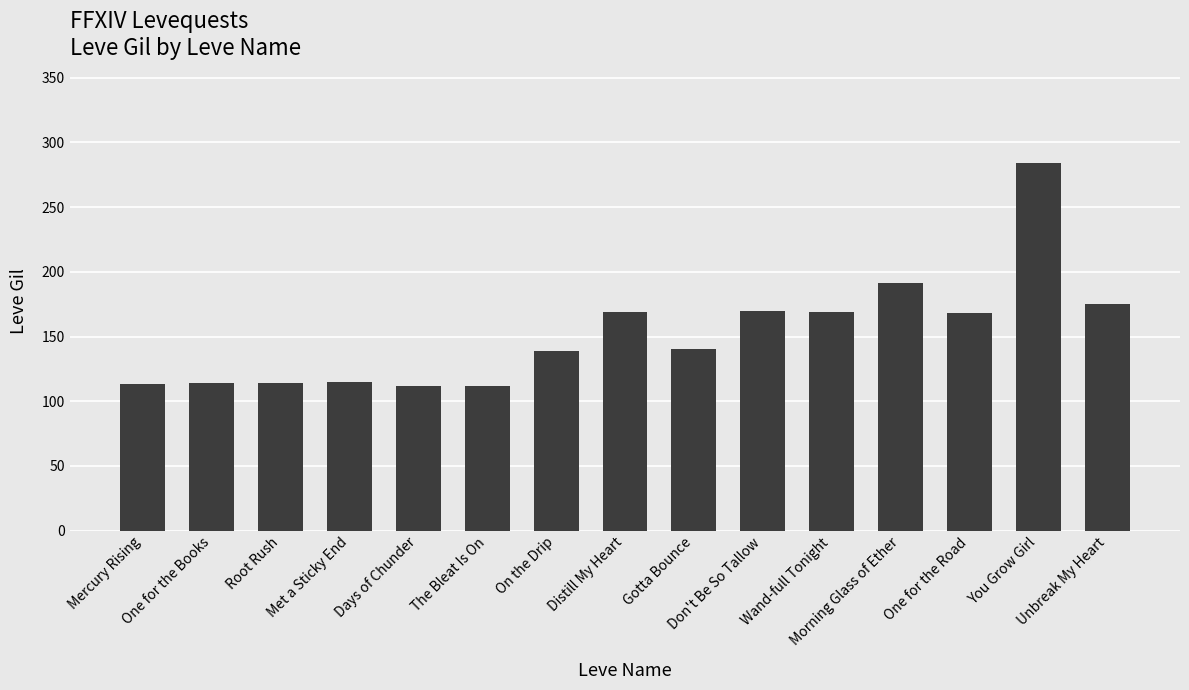

Between Distill My Heart and Met a Sticky End, which is larger?

Distill My Heart